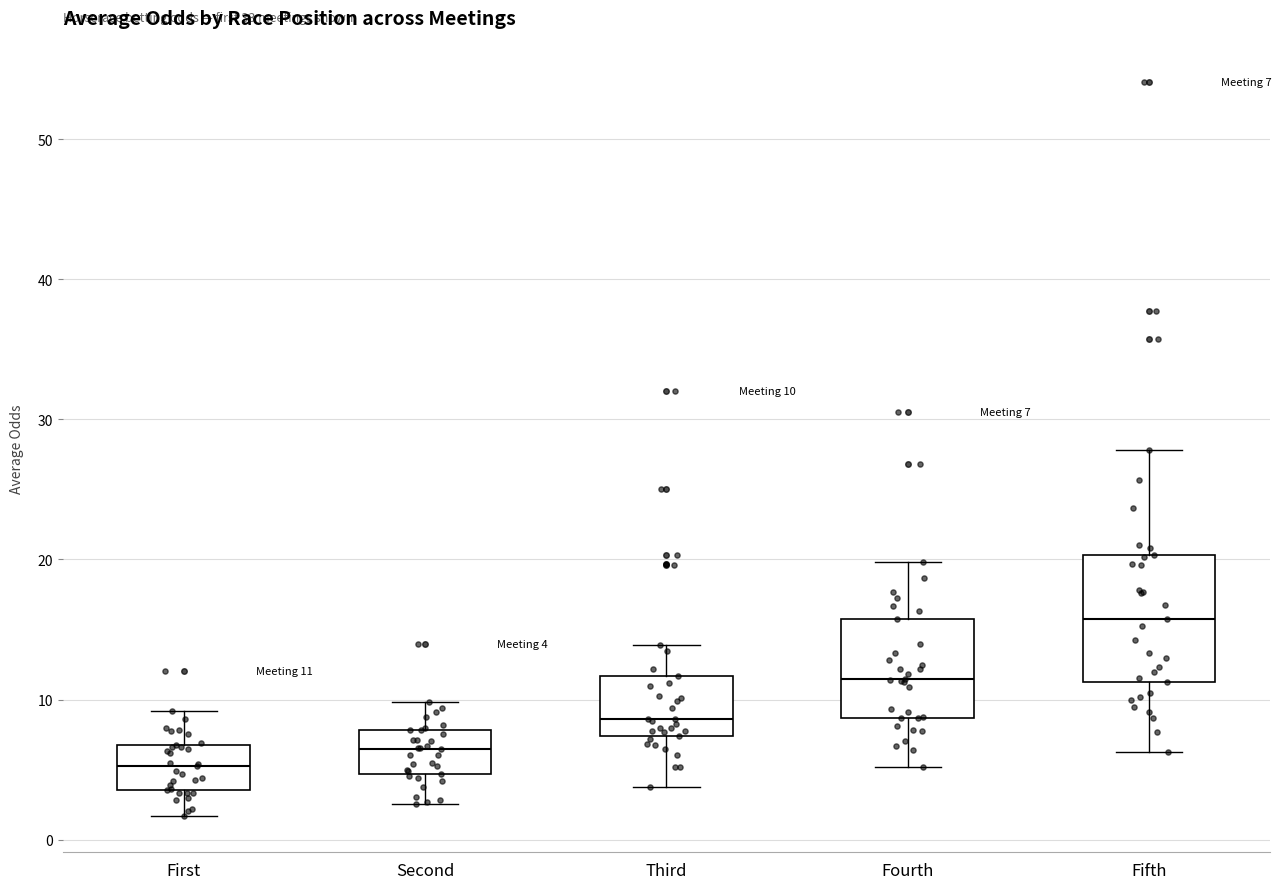

Comparing the boxes themselves (not the whiskers), which one is the tallest?

Fifth